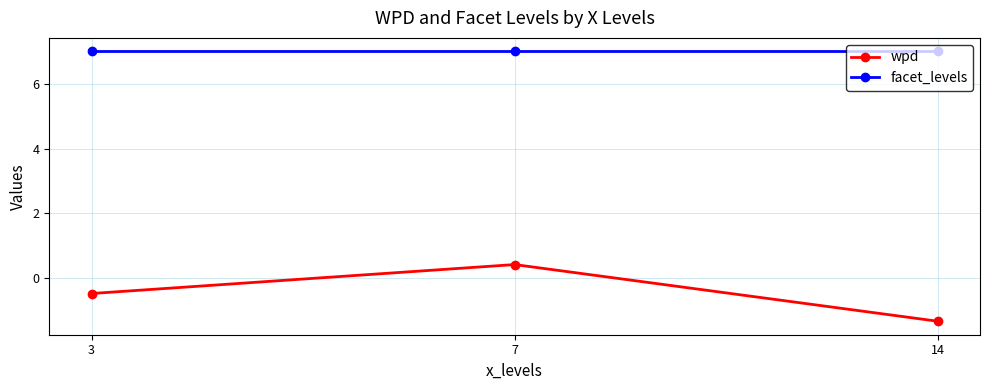

What value does the facet_levels series have at 3?

7.0